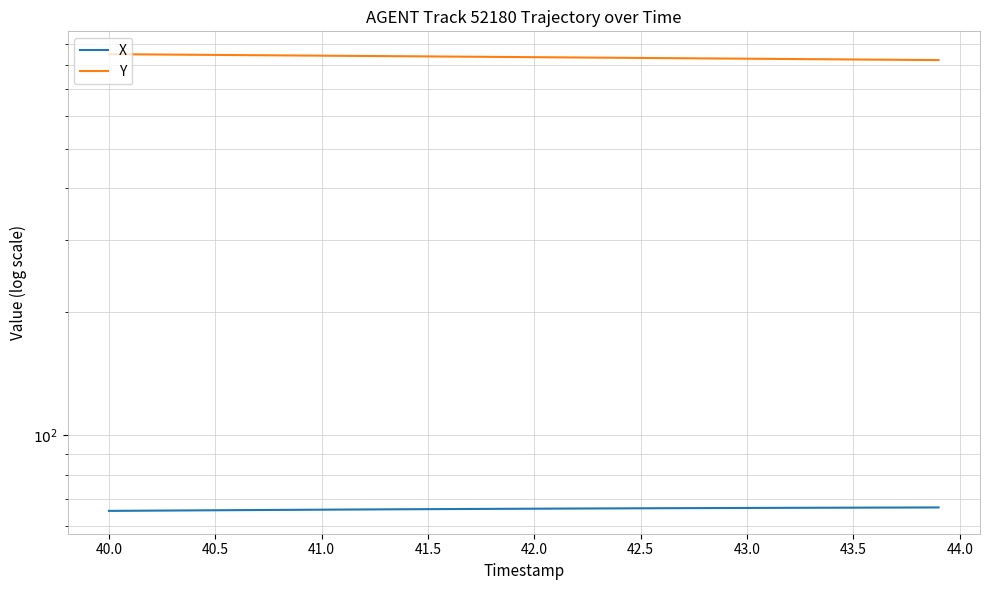

How many lines are shown in the chart?

2